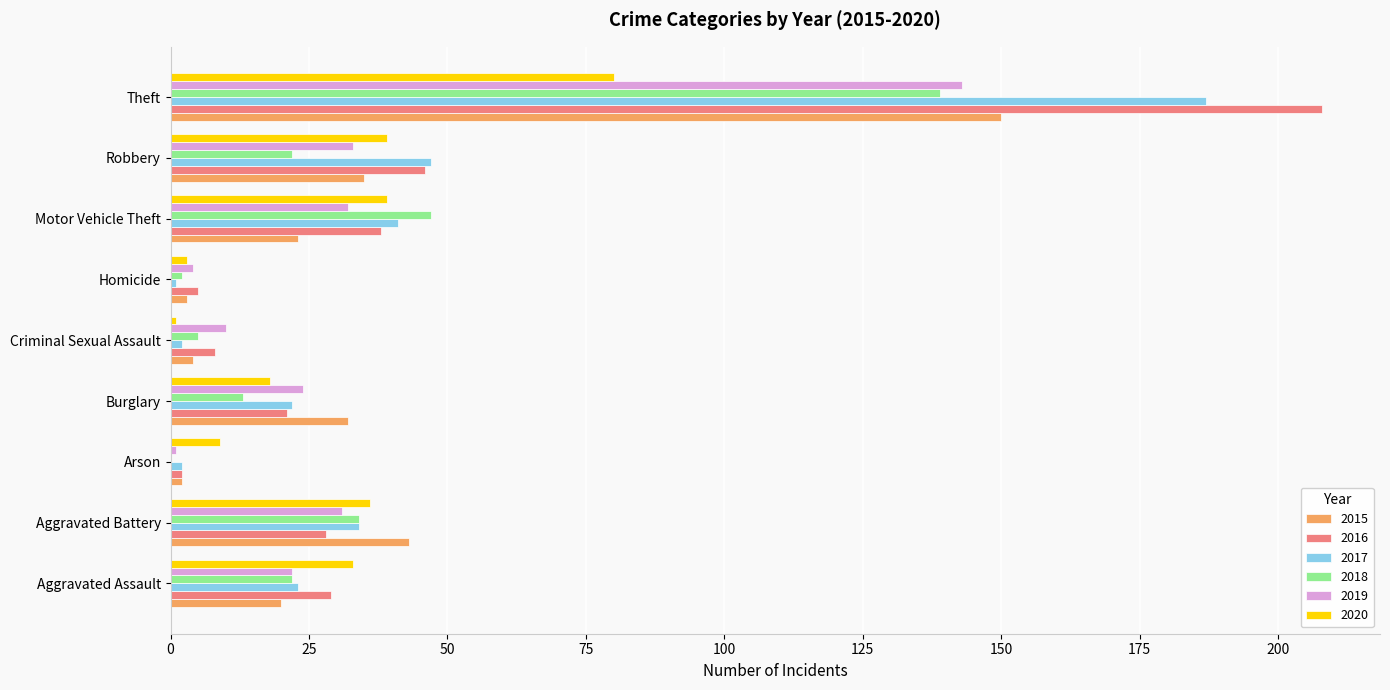

True or false: 2015 has a value of 29 at Aggravated Assault.

False